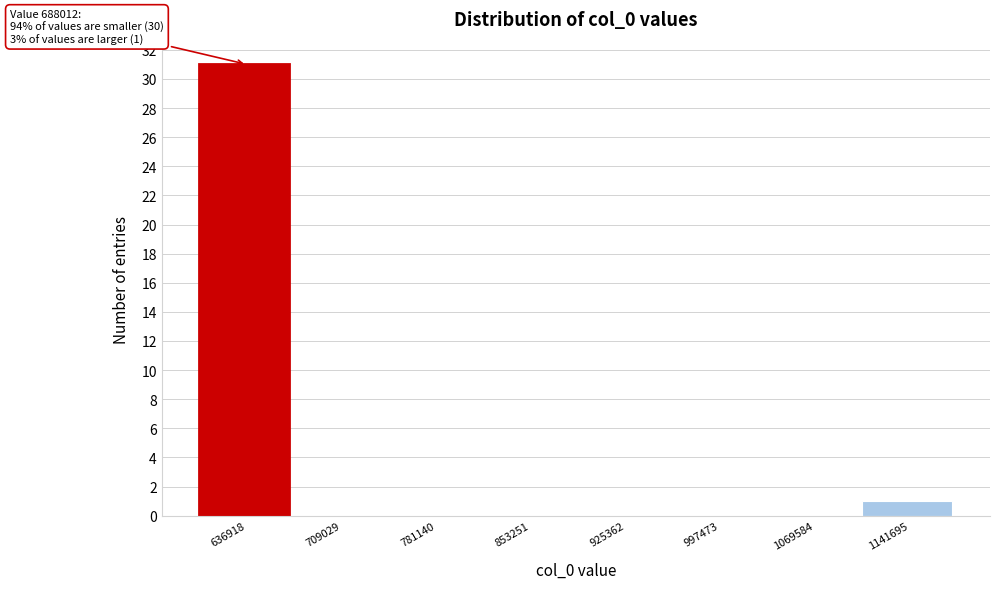

Reading left to right, transcribe all the data shown in this chart.

636918=31	709029=0	781140=0	853251=0	925362=0	997473=0	1069584=0	1141695=1